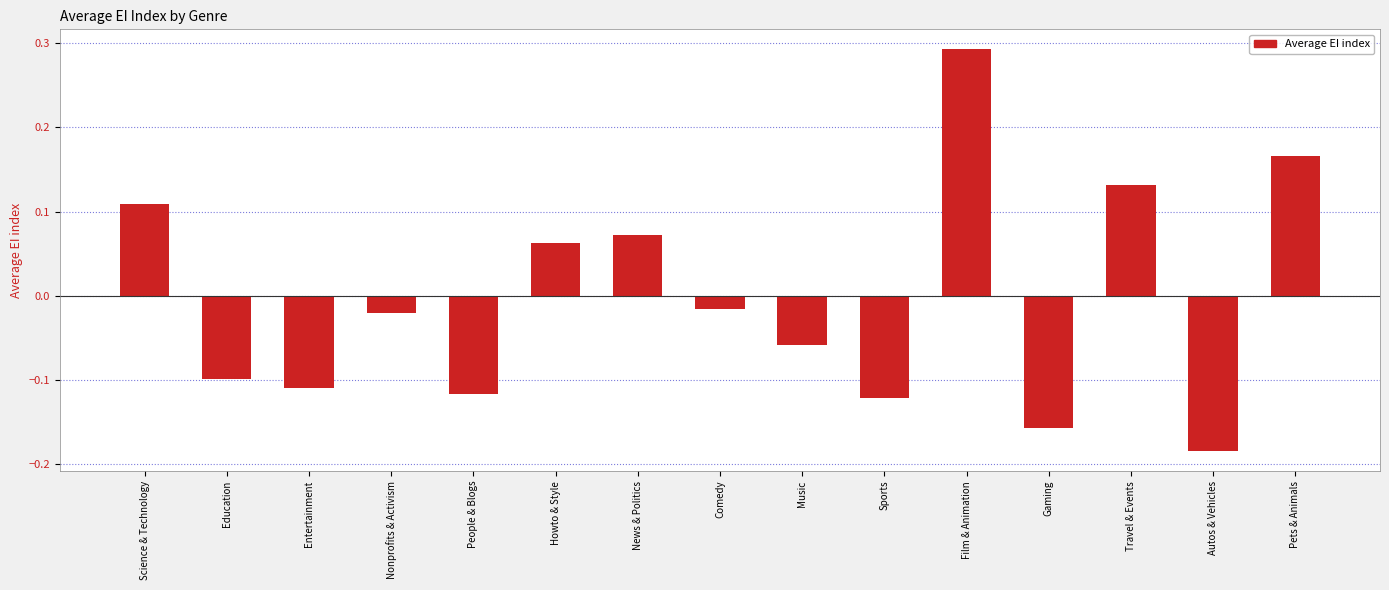

The value at Sports is -0.1. True or false?

True